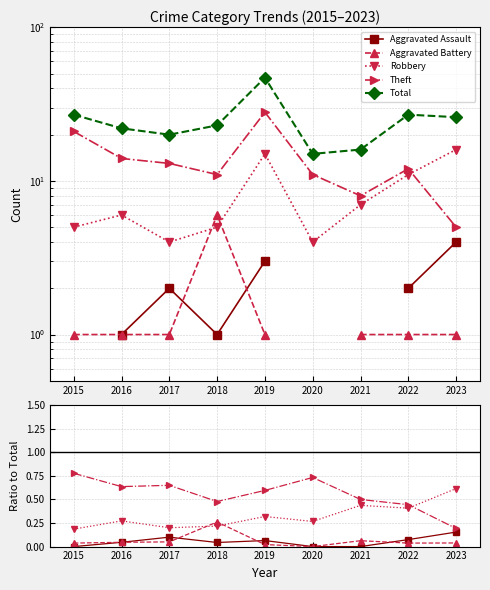

List the series in order of their peak value, lowest first.

Aggravated Assault, Aggravated Battery, Robbery, Theft, Total